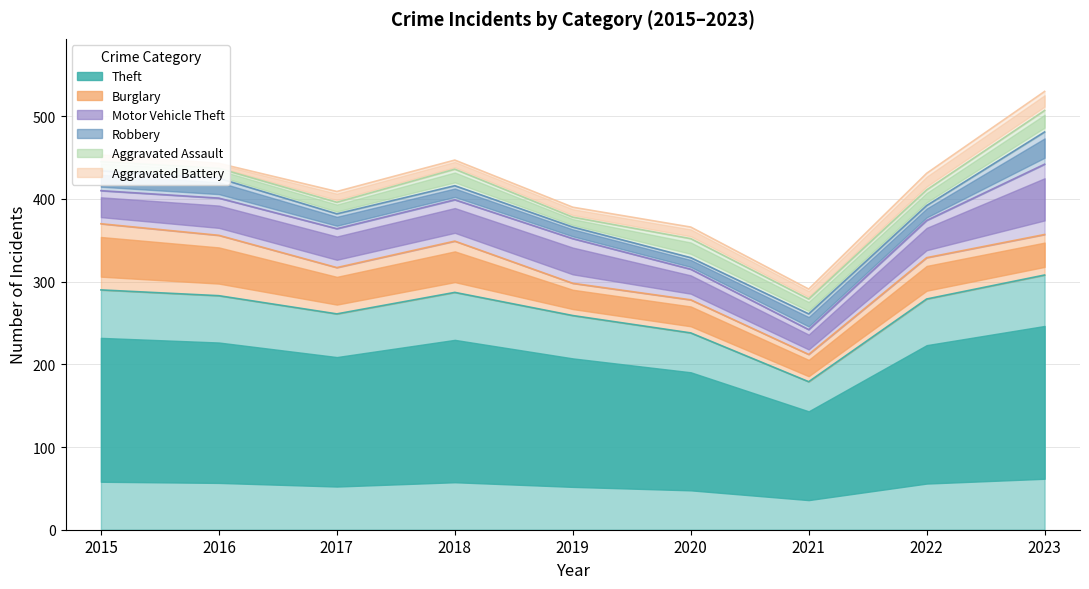

Is it true that Theft equals 404 at 2022?

False